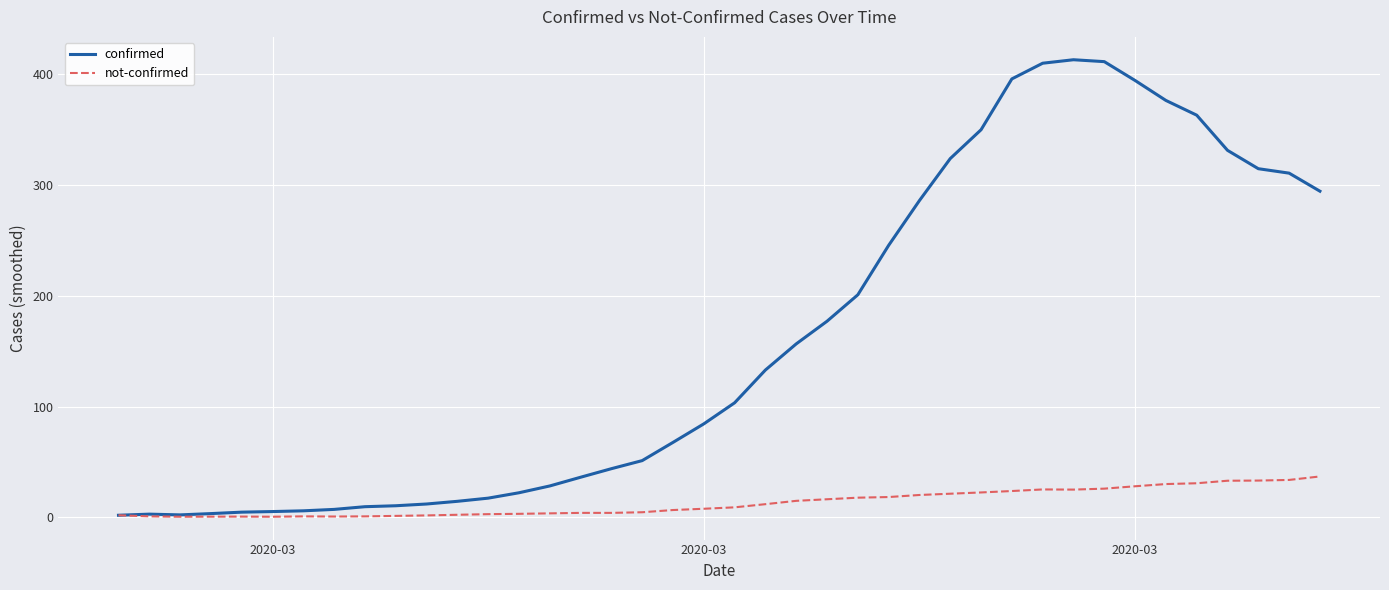

Which series has the widest spread of values?

confirmed